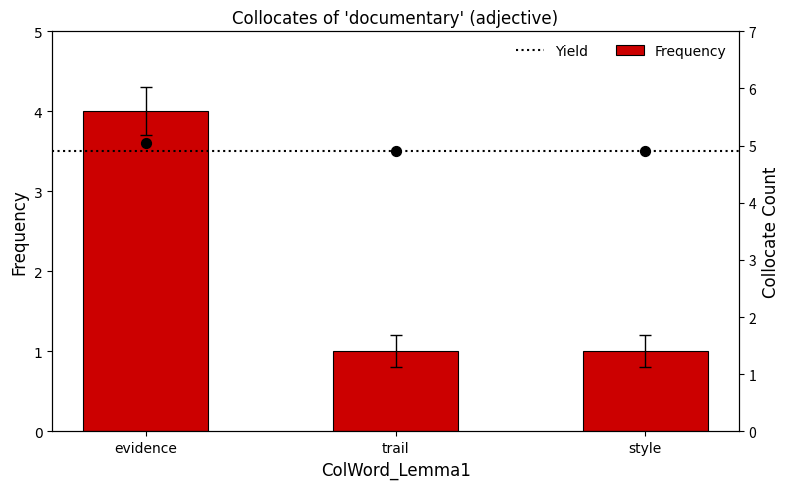

Which has a higher value, trail or style?

trail